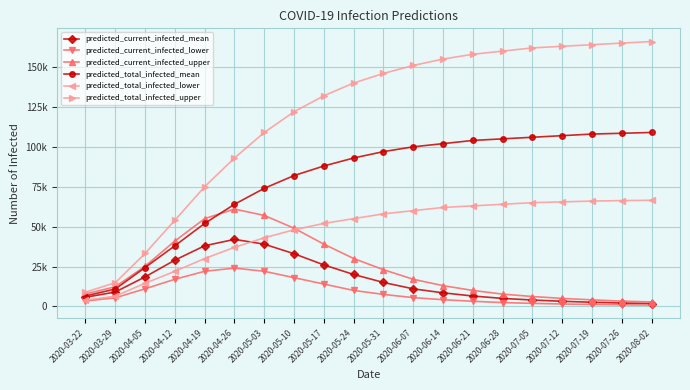

At which label is predicted_current_infected_upper closest to 31900?

2020-05-24